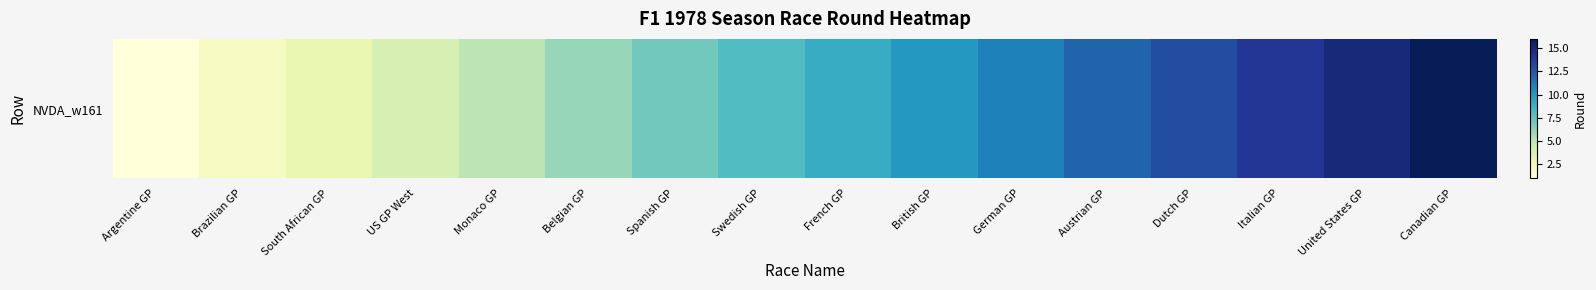

What is the sum of all values?

136